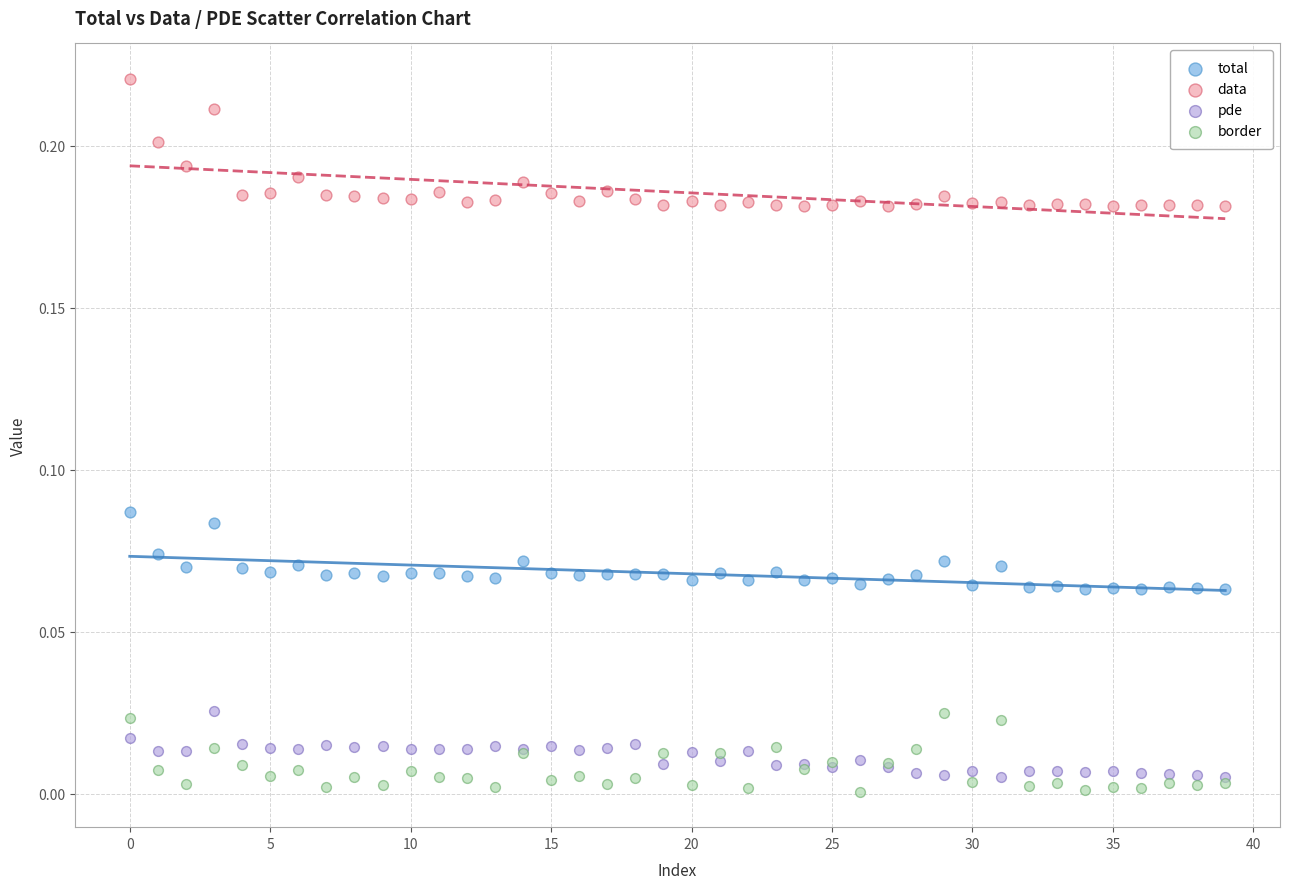

Which series has the widest spread of Y values?

data